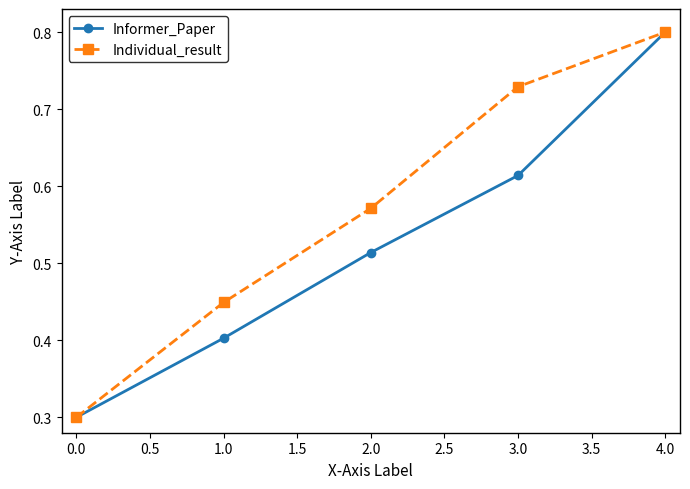

True or false: Informer_Paper has more than 1 points higher than both neighbors.

False